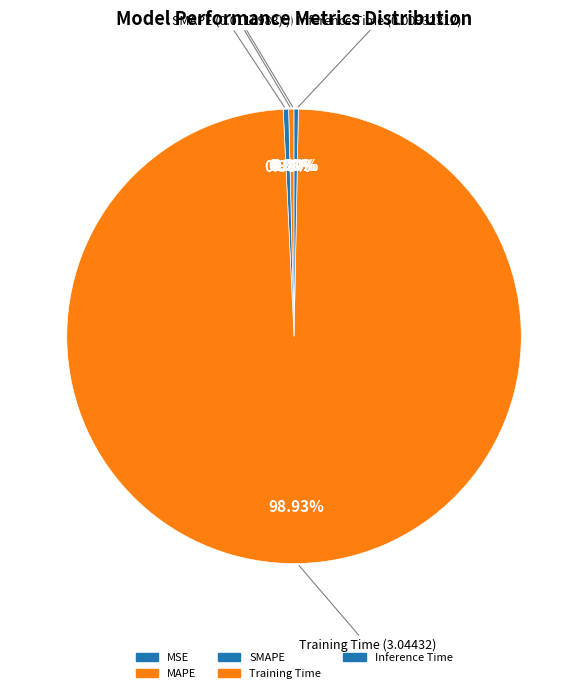

How many slices are in this pie chart?

5